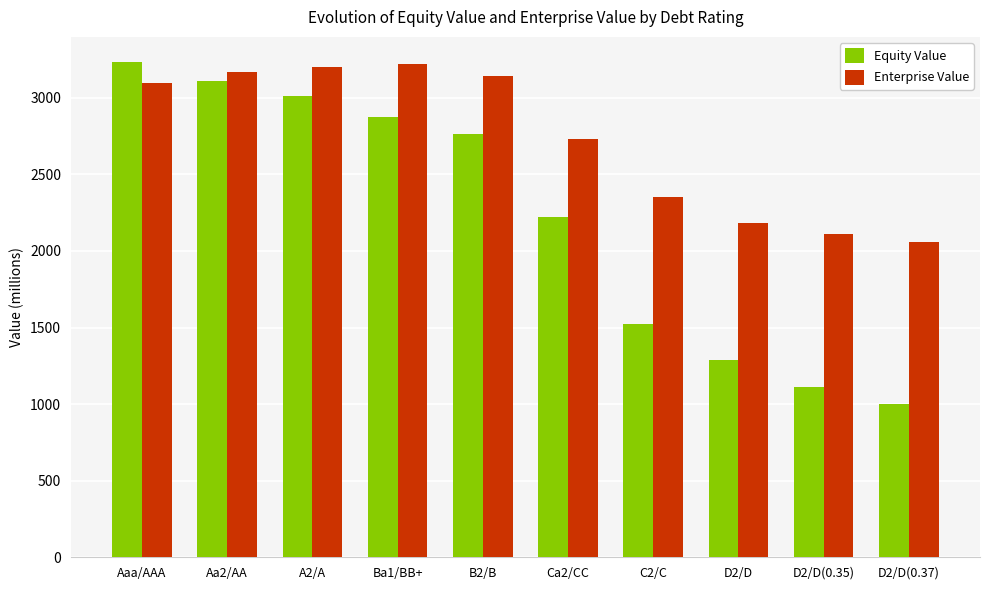

What is the label of the 6th bar from the right?

B2/B